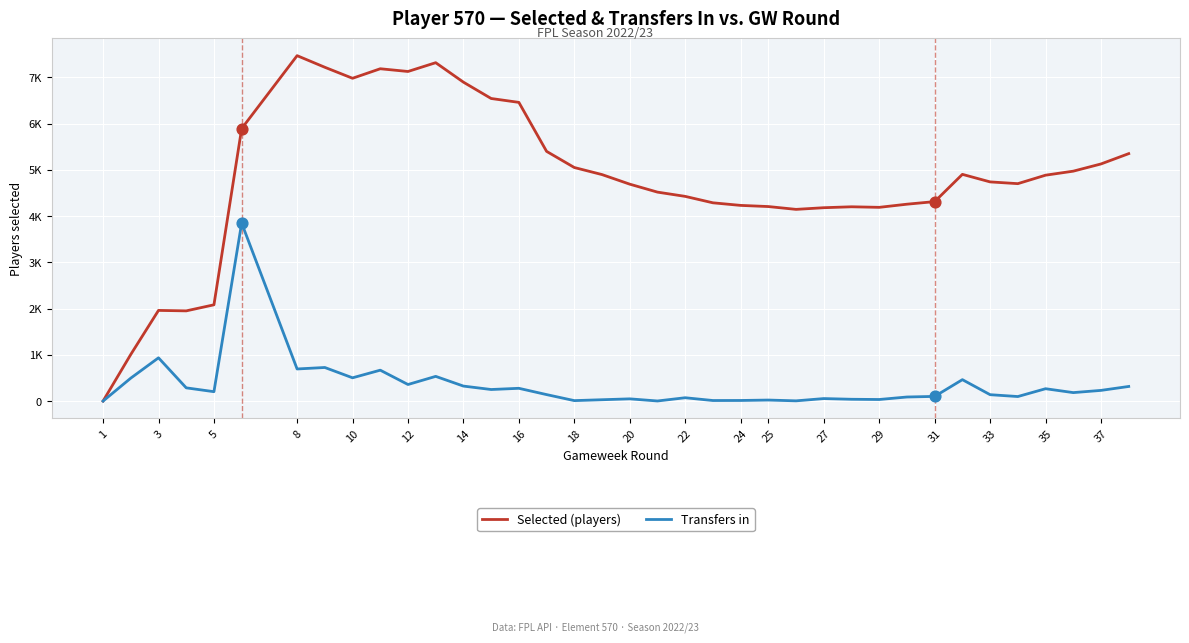

Which series contains the lowest Y value?

Selected (players)